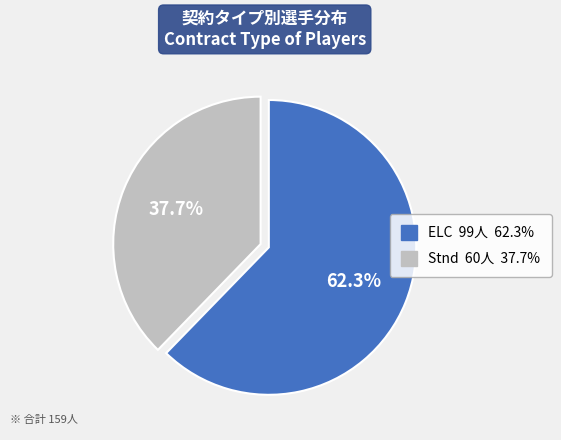

Count the number of slices in the pie.

2